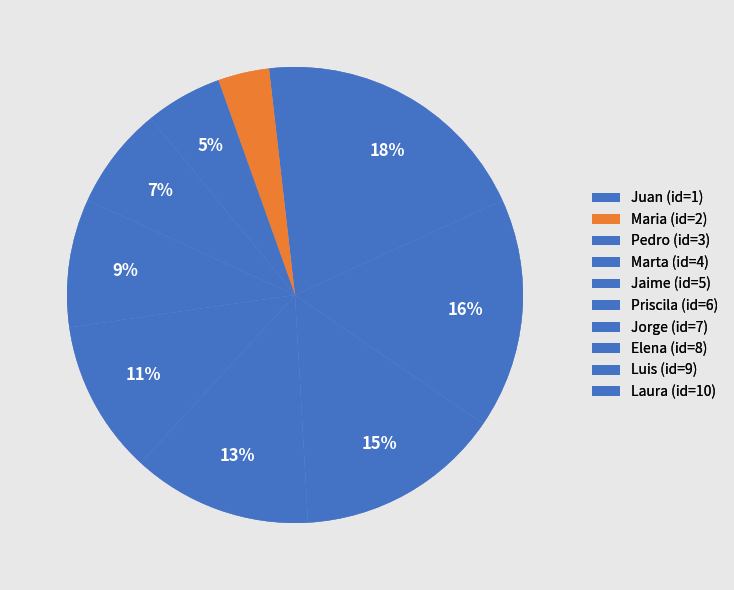

Count the number of slices in the pie.

10